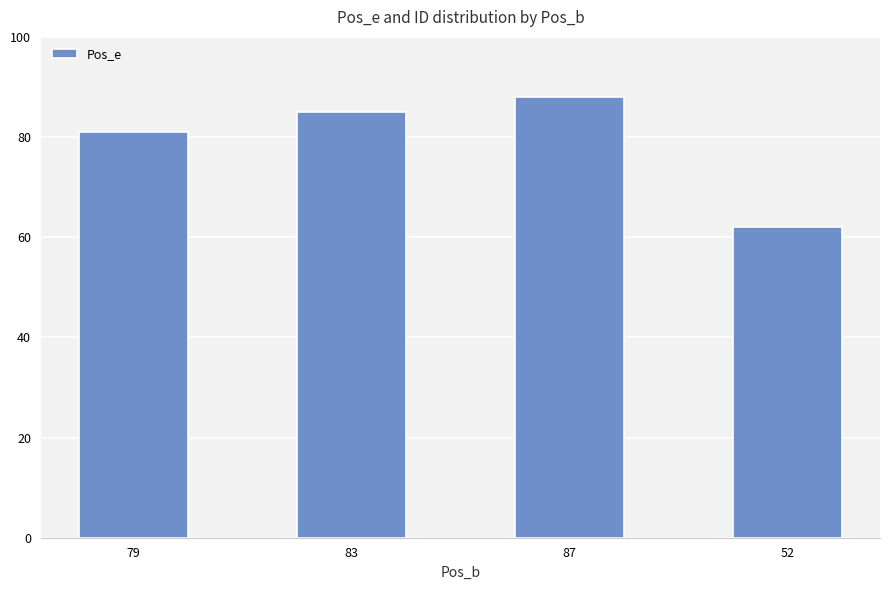

What is the label of the 3rd bar from the right?

83